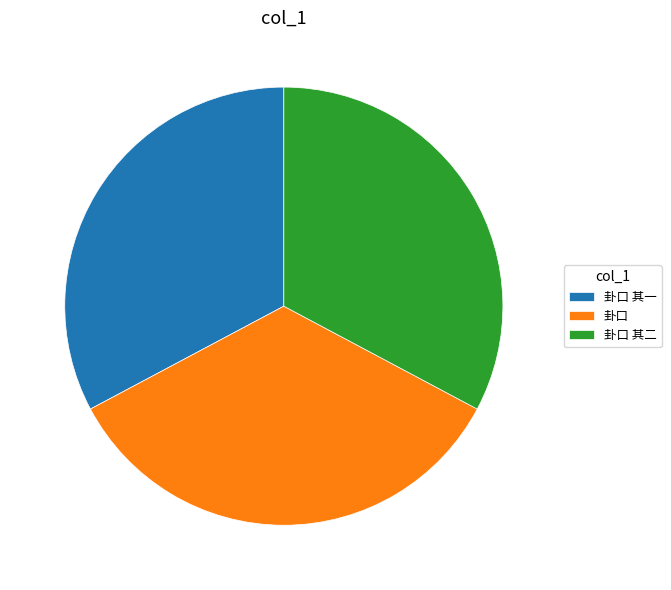

Count the number of slices in the pie.

3